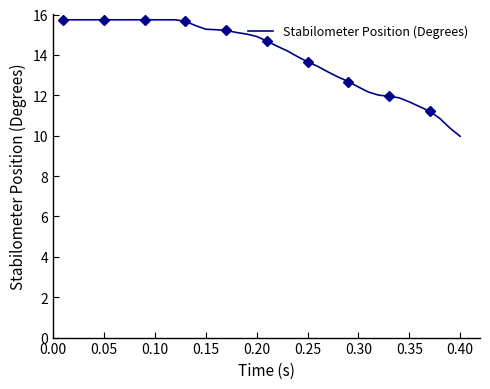

What is the difference between the maximum and minimum values?

5.8